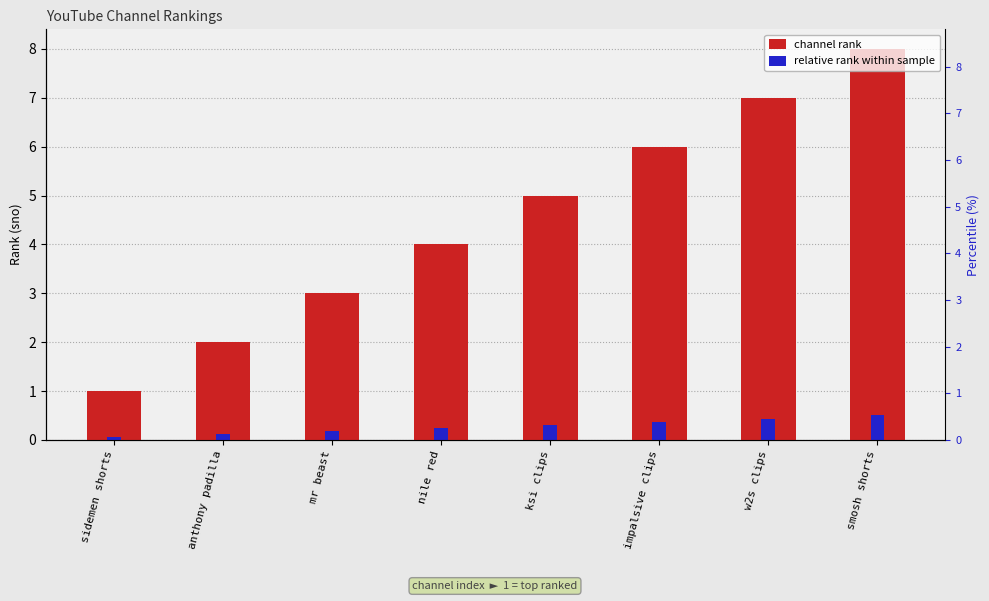

What position from the right is mr beast?

6